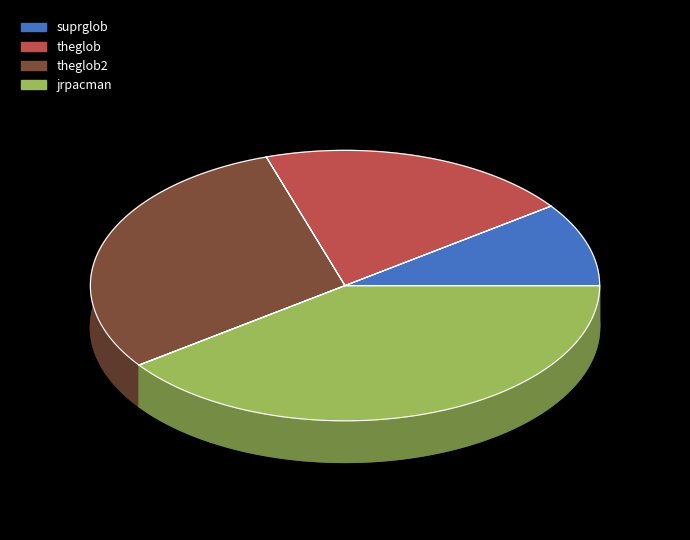

What is the change in value from theglob to jrpacman?

+2